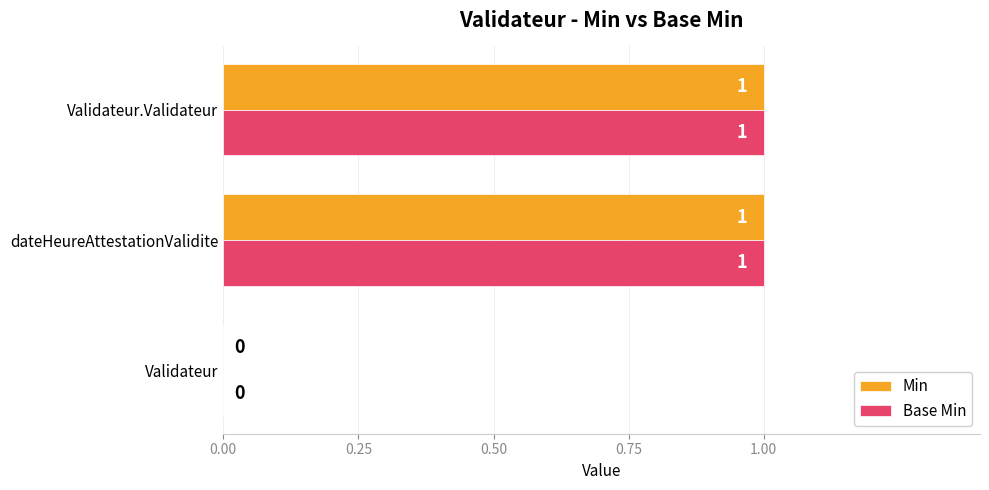

Is it true that Min equals 1 at Validateur?

False